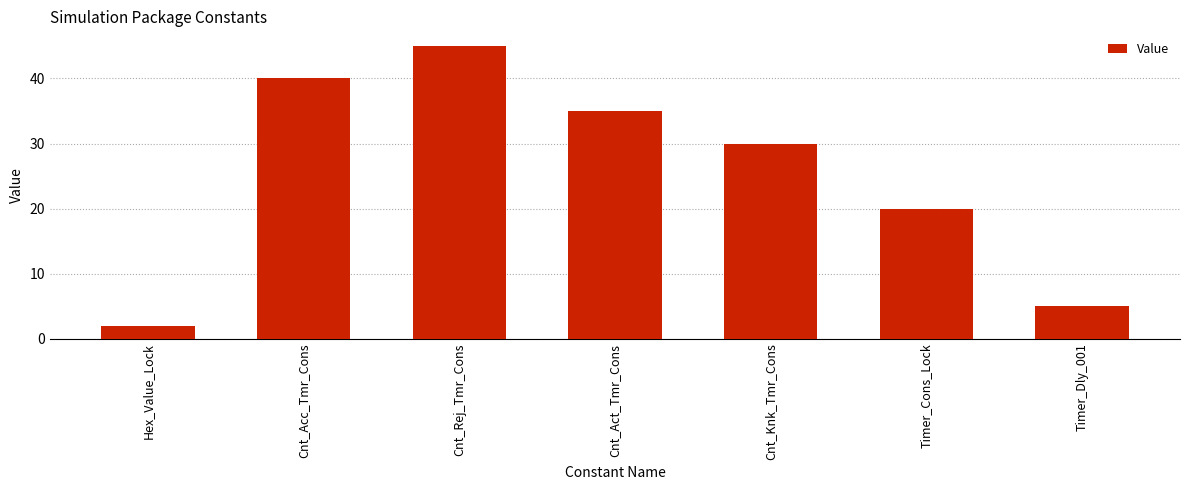

What is the difference between the maximum and minimum values?

43